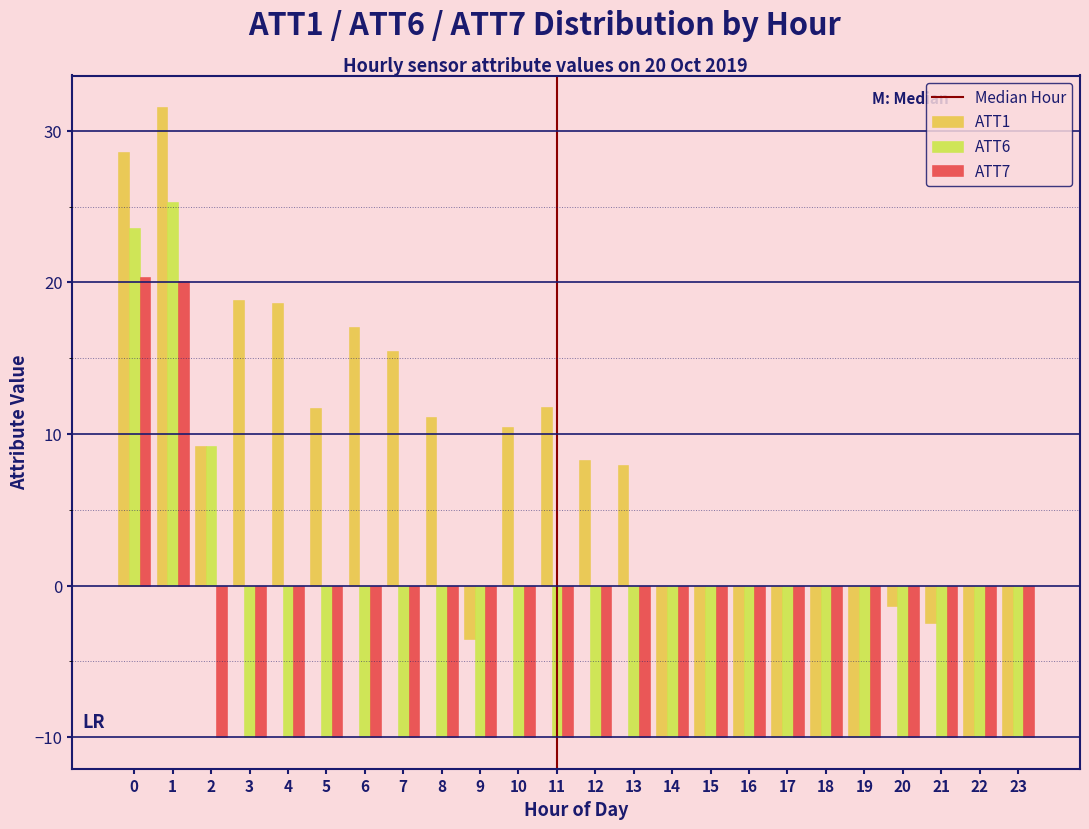

List the series in order of their peak value, highest first.

ATT1, ATT6, ATT7